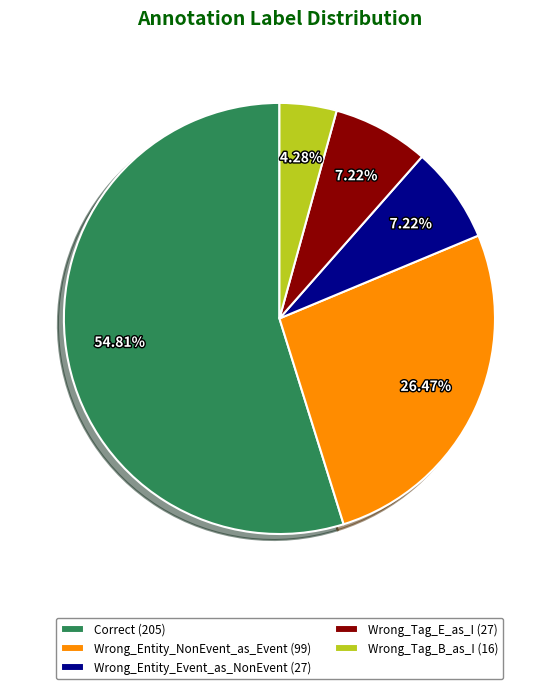

Approximately how many times larger is the value at Correct compared to Wrong_Entity_NonEvent_as_Event?

2.1